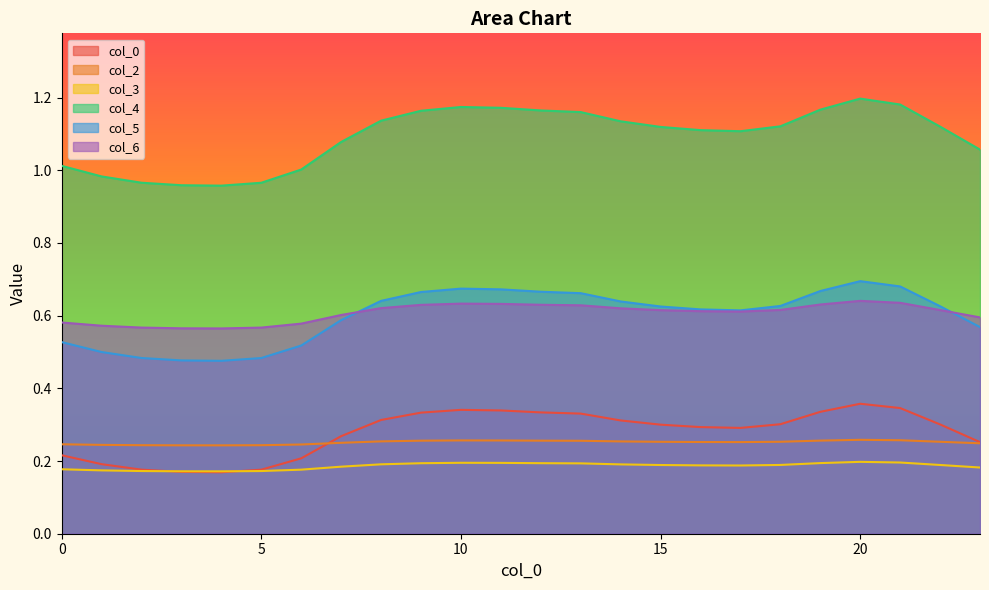

Reading left to right, list all the values displayed in this chart.

0: 0=0.2	1=0.2	2=0.2	3=0.2	4=0.2	5=0.2	6=0.2	7=0.3	8=0.3	9=0.3	10=0.3	11=0.3	12=0.3	13=0.3	14=0.3	15=0.3	16=0.3	17=0.3	18=0.3	19=0.3	20=0.4	21=0.3	22=0.3	23=0.3
2: 0=0.2	1=0.2	2=0.2	3=0.2	4=0.2	5=0.2	6=0.2	7=0.3	8=0.3	9=0.3	10=0.3	11=0.3	12=0.3	13=0.3	14=0.3	15=0.3	16=0.3	17=0.3	18=0.3	19=0.3	20=0.3	21=0.3	22=0.3	23=0.2
3: 0=0.2	1=0.2	2=0.2	3=0.2	4=0.2	5=0.2	6=0.2	7=0.2	8=0.2	9=0.2	10=0.2	11=0.2	12=0.2	13=0.2	14=0.2	15=0.2	16=0.2	17=0.2	18=0.2	19=0.2	20=0.2	21=0.2	22=0.2	23=0.2
4: 0=1.0	1=1.0	2=1.0	3=1.0	4=1.0	5=1.0	6=1.0	7=1.1	8=1.1	9=1.2	10=1.2	11=1.2	12=1.2	13=1.2	14=1.1	15=1.1	16=1.1	17=1.1	18=1.1	19=1.2	20=1.2	21=1.2	22=1.1	23=1.1
5: 0=0.5	1=0.5	2=0.5	3=0.5	4=0.5	5=0.5	6=0.5	7=0.6	8=0.6	9=0.7	10=0.7	11=0.7	12=0.7	13=0.7	14=0.6	15=0.6	16=0.6	17=0.6	18=0.6	19=0.7	20=0.7	21=0.7	22=0.6	23=0.6
6: 0=0.6	1=0.6	2=0.6	3=0.6	4=0.6	5=0.6	6=0.6	7=0.6	8=0.6	9=0.6	10=0.6	11=0.6	12=0.6	13=0.6	14=0.6	15=0.6	16=0.6	17=0.6	18=0.6	19=0.6	20=0.6	21=0.6	22=0.6	23=0.6